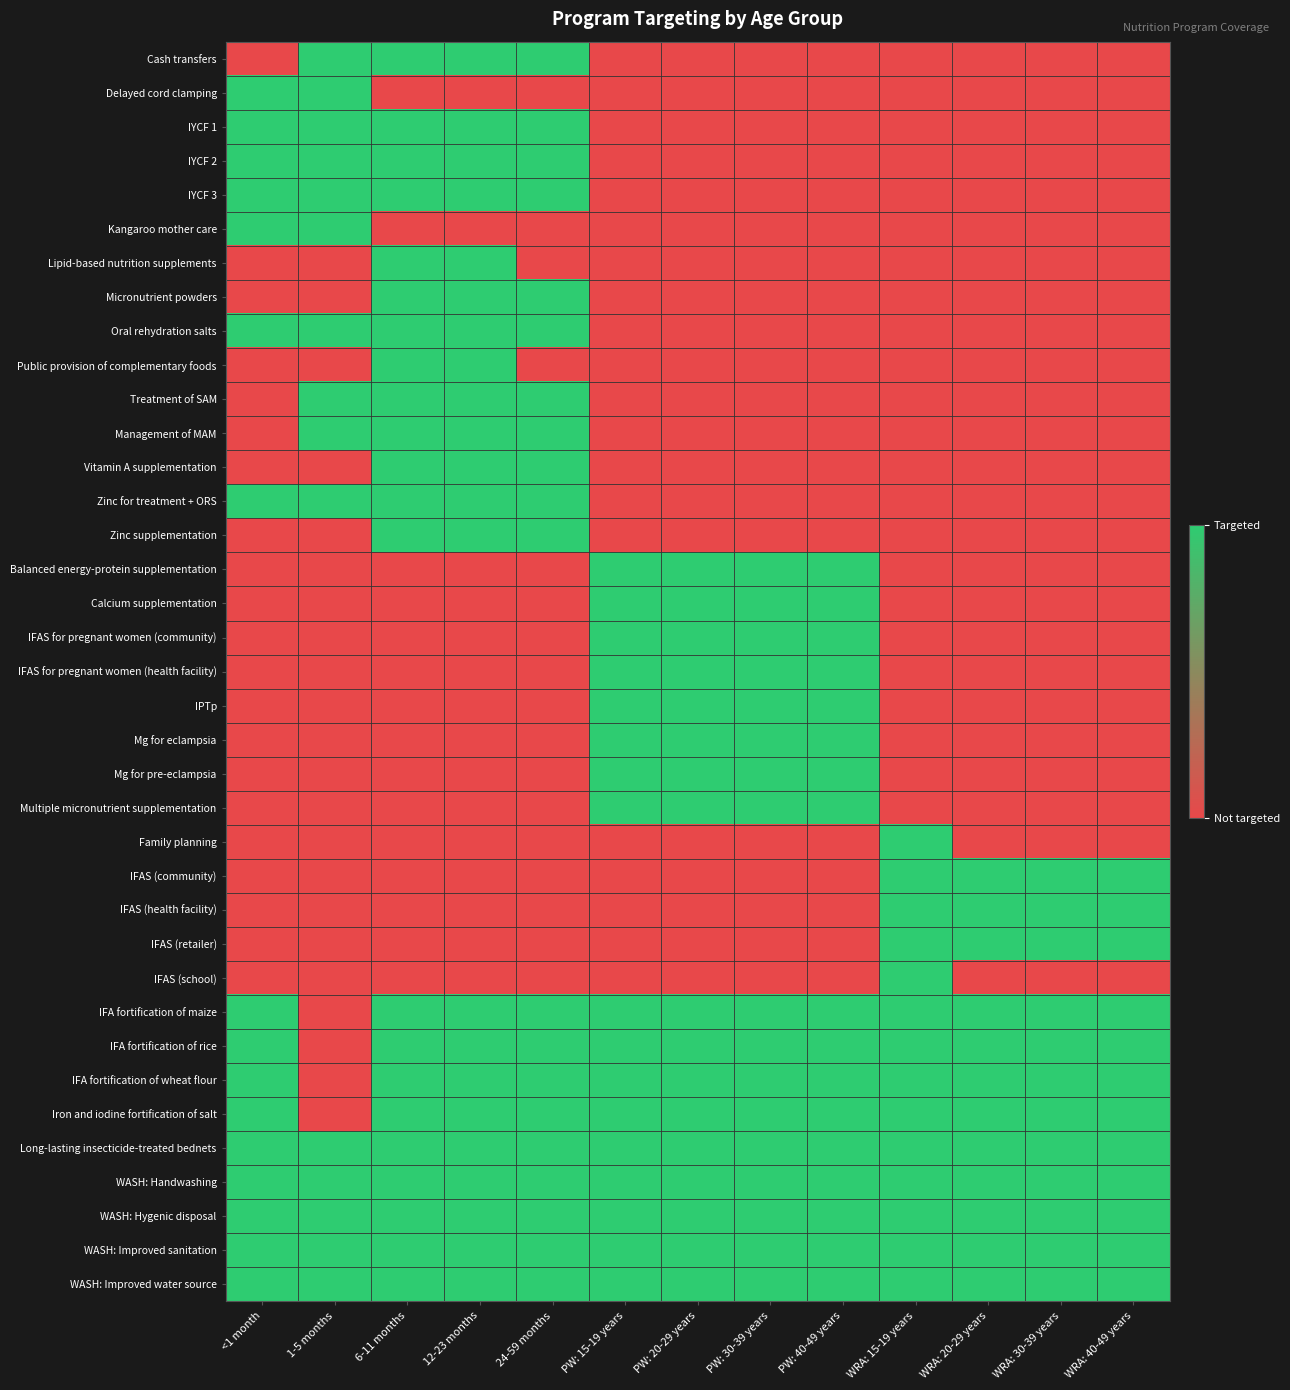

Reading left to right, what are all the values shown in this chart?

Cash transfers: <1 month=0	1-5 months=1	6-11 months=1	12-23 months=1	24-59 months=1	PW: 15-19 years=0	PW: 20-29 years=0	PW: 30-39 years=0	PW: 40-49 years=0	WRA: 15-19 years=0	WRA: 20-29 years=0	WRA: 30-39 years=0	WRA: 40-49 years=0
Delayed cord clamping: <1 month=1	1-5 months=1	6-11 months=0	12-23 months=0	24-59 months=0	PW: 15-19 years=0	PW: 20-29 years=0	PW: 30-39 years=0	PW: 40-49 years=0	WRA: 15-19 years=0	WRA: 20-29 years=0	WRA: 30-39 years=0	WRA: 40-49 years=0
IYCF 1: <1 month=1	1-5 months=1	6-11 months=1	12-23 months=1	24-59 months=1	PW: 15-19 years=0	PW: 20-29 years=0	PW: 30-39 years=0	PW: 40-49 years=0	WRA: 15-19 years=0	WRA: 20-29 years=0	WRA: 30-39 years=0	WRA: 40-49 years=0
IYCF 2: <1 month=1	1-5 months=1	6-11 months=1	12-23 months=1	24-59 months=1	PW: 15-19 years=0	PW: 20-29 years=0	PW: 30-39 years=0	PW: 40-49 years=0	WRA: 15-19 years=0	WRA: 20-29 years=0	WRA: 30-39 years=0	WRA: 40-49 years=0
IYCF 3: <1 month=1	1-5 months=1	6-11 months=1	12-23 months=1	24-59 months=1	PW: 15-19 years=0	PW: 20-29 years=0	PW: 30-39 years=0	PW: 40-49 years=0	WRA: 15-19 years=0	WRA: 20-29 years=0	WRA: 30-39 years=0	WRA: 40-49 years=0
Kangaroo mother care: <1 month=1	1-5 months=1	6-11 months=0	12-23 months=0	24-59 months=0	PW: 15-19 years=0	PW: 20-29 years=0	PW: 30-39 years=0	PW: 40-49 years=0	WRA: 15-19 years=0	WRA: 20-29 years=0	WRA: 30-39 years=0	WRA: 40-49 years=0
Lipid-based nutrition supplements: <1 month=0	1-5 months=0	6-11 months=1	12-23 months=1	24-59 months=0	PW: 15-19 years=0	PW: 20-29 years=0	PW: 30-39 years=0	PW: 40-49 years=0	WRA: 15-19 years=0	WRA: 20-29 years=0	WRA: 30-39 years=0	WRA: 40-49 years=0
Micronutrient powders: <1 month=0	1-5 months=0	6-11 months=1	12-23 months=1	24-59 months=1	PW: 15-19 years=0	PW: 20-29 years=0	PW: 30-39 years=0	PW: 40-49 years=0	WRA: 15-19 years=0	WRA: 20-29 years=0	WRA: 30-39 years=0	WRA: 40-49 years=0
Oral rehydration salts: <1 month=1	1-5 months=1	6-11 months=1	12-23 months=1	24-59 months=1	PW: 15-19 years=0	PW: 20-29 years=0	PW: 30-39 years=0	PW: 40-49 years=0	WRA: 15-19 years=0	WRA: 20-29 years=0	WRA: 30-39 years=0	WRA: 40-49 years=0
Public provision of complementary foods: <1 month=0	1-5 months=0	6-11 months=1	12-23 months=1	24-59 months=0	PW: 15-19 years=0	PW: 20-29 years=0	PW: 30-39 years=0	PW: 40-49 years=0	WRA: 15-19 years=0	WRA: 20-29 years=0	WRA: 30-39 years=0	WRA: 40-49 years=0
Treatment of SAM: <1 month=0	1-5 months=1	6-11 months=1	12-23 months=1	24-59 months=1	PW: 15-19 years=0	PW: 20-29 years=0	PW: 30-39 years=0	PW: 40-49 years=0	WRA: 15-19 years=0	WRA: 20-29 years=0	WRA: 30-39 years=0	WRA: 40-49 years=0
Management of MAM: <1 month=0	1-5 months=1	6-11 months=1	12-23 months=1	24-59 months=1	PW: 15-19 years=0	PW: 20-29 years=0	PW: 30-39 years=0	PW: 40-49 years=0	WRA: 15-19 years=0	WRA: 20-29 years=0	WRA: 30-39 years=0	WRA: 40-49 years=0
Vitamin A supplementation: <1 month=0	1-5 months=0	6-11 months=1	12-23 months=1	24-59 months=1	PW: 15-19 years=0	PW: 20-29 years=0	PW: 30-39 years=0	PW: 40-49 years=0	WRA: 15-19 years=0	WRA: 20-29 years=0	WRA: 30-39 years=0	WRA: 40-49 years=0
Zinc for treatment + ORS: <1 month=1	1-5 months=1	6-11 months=1	12-23 months=1	24-59 months=1	PW: 15-19 years=0	PW: 20-29 years=0	PW: 30-39 years=0	PW: 40-49 years=0	WRA: 15-19 years=0	WRA: 20-29 years=0	WRA: 30-39 years=0	WRA: 40-49 years=0
Zinc supplementation: <1 month=0	1-5 months=0	6-11 months=1	12-23 months=1	24-59 months=1	PW: 15-19 years=0	PW: 20-29 years=0	PW: 30-39 years=0	PW: 40-49 years=0	WRA: 15-19 years=0	WRA: 20-29 years=0	WRA: 30-39 years=0	WRA: 40-49 years=0
Balanced energy-protein supplementation: <1 month=0	1-5 months=0	6-11 months=0	12-23 months=0	24-59 months=0	PW: 15-19 years=1	PW: 20-29 years=1	PW: 30-39 years=1	PW: 40-49 years=1	WRA: 15-19 years=0	WRA: 20-29 years=0	WRA: 30-39 years=0	WRA: 40-49 years=0
Calcium supplementation: <1 month=0	1-5 months=0	6-11 months=0	12-23 months=0	24-59 months=0	PW: 15-19 years=1	PW: 20-29 years=1	PW: 30-39 years=1	PW: 40-49 years=1	WRA: 15-19 years=0	WRA: 20-29 years=0	WRA: 30-39 years=0	WRA: 40-49 years=0
IFAS for pregnant women (community): <1 month=0	1-5 months=0	6-11 months=0	12-23 months=0	24-59 months=0	PW: 15-19 years=1	PW: 20-29 years=1	PW: 30-39 years=1	PW: 40-49 years=1	WRA: 15-19 years=0	WRA: 20-29 years=0	WRA: 30-39 years=0	WRA: 40-49 years=0
IFAS for pregnant women (health facility): <1 month=0	1-5 months=0	6-11 months=0	12-23 months=0	24-59 months=0	PW: 15-19 years=1	PW: 20-29 years=1	PW: 30-39 years=1	PW: 40-49 years=1	WRA: 15-19 years=0	WRA: 20-29 years=0	WRA: 30-39 years=0	WRA: 40-49 years=0
IPTp: <1 month=0	1-5 months=0	6-11 months=0	12-23 months=0	24-59 months=0	PW: 15-19 years=1	PW: 20-29 years=1	PW: 30-39 years=1	PW: 40-49 years=1	WRA: 15-19 years=0	WRA: 20-29 years=0	WRA: 30-39 years=0	WRA: 40-49 years=0
Mg for eclampsia: <1 month=0	1-5 months=0	6-11 months=0	12-23 months=0	24-59 months=0	PW: 15-19 years=1	PW: 20-29 years=1	PW: 30-39 years=1	PW: 40-49 years=1	WRA: 15-19 years=0	WRA: 20-29 years=0	WRA: 30-39 years=0	WRA: 40-49 years=0
Mg for pre-eclampsia: <1 month=0	1-5 months=0	6-11 months=0	12-23 months=0	24-59 months=0	PW: 15-19 years=1	PW: 20-29 years=1	PW: 30-39 years=1	PW: 40-49 years=1	WRA: 15-19 years=0	WRA: 20-29 years=0	WRA: 30-39 years=0	WRA: 40-49 years=0
Multiple micronutrient supplementation: <1 month=0	1-5 months=0	6-11 months=0	12-23 months=0	24-59 months=0	PW: 15-19 years=1	PW: 20-29 years=1	PW: 30-39 years=1	PW: 40-49 years=1	WRA: 15-19 years=0	WRA: 20-29 years=0	WRA: 30-39 years=0	WRA: 40-49 years=0
Family planning: <1 month=0	1-5 months=0	6-11 months=0	12-23 months=0	24-59 months=0	PW: 15-19 years=0	PW: 20-29 years=0	PW: 30-39 years=0	PW: 40-49 years=0	WRA: 15-19 years=1	WRA: 20-29 years=0	WRA: 30-39 years=0	WRA: 40-49 years=0
IFAS (community): <1 month=0	1-5 months=0	6-11 months=0	12-23 months=0	24-59 months=0	PW: 15-19 years=0	PW: 20-29 years=0	PW: 30-39 years=0	PW: 40-49 years=0	WRA: 15-19 years=1	WRA: 20-29 years=1	WRA: 30-39 years=1	WRA: 40-49 years=1
IFAS (health facility): <1 month=0	1-5 months=0	6-11 months=0	12-23 months=0	24-59 months=0	PW: 15-19 years=0	PW: 20-29 years=0	PW: 30-39 years=0	PW: 40-49 years=0	WRA: 15-19 years=1	WRA: 20-29 years=1	WRA: 30-39 years=1	WRA: 40-49 years=1
IFAS (retailer): <1 month=0	1-5 months=0	6-11 months=0	12-23 months=0	24-59 months=0	PW: 15-19 years=0	PW: 20-29 years=0	PW: 30-39 years=0	PW: 40-49 years=0	WRA: 15-19 years=1	WRA: 20-29 years=1	WRA: 30-39 years=1	WRA: 40-49 years=1
IFAS (school): <1 month=0	1-5 months=0	6-11 months=0	12-23 months=0	24-59 months=0	PW: 15-19 years=0	PW: 20-29 years=0	PW: 30-39 years=0	PW: 40-49 years=0	WRA: 15-19 years=1	WRA: 20-29 years=0	WRA: 30-39 years=0	WRA: 40-49 years=0
IFA fortification of maize: <1 month=1	1-5 months=0	6-11 months=1	12-23 months=1	24-59 months=1	PW: 15-19 years=1	PW: 20-29 years=1	PW: 30-39 years=1	PW: 40-49 years=1	WRA: 15-19 years=1	WRA: 20-29 years=1	WRA: 30-39 years=1	WRA: 40-49 years=1
IFA fortification of rice: <1 month=1	1-5 months=0	6-11 months=1	12-23 months=1	24-59 months=1	PW: 15-19 years=1	PW: 20-29 years=1	PW: 30-39 years=1	PW: 40-49 years=1	WRA: 15-19 years=1	WRA: 20-29 years=1	WRA: 30-39 years=1	WRA: 40-49 years=1
IFA fortification of wheat flour: <1 month=1	1-5 months=0	6-11 months=1	12-23 months=1	24-59 months=1	PW: 15-19 years=1	PW: 20-29 years=1	PW: 30-39 years=1	PW: 40-49 years=1	WRA: 15-19 years=1	WRA: 20-29 years=1	WRA: 30-39 years=1	WRA: 40-49 years=1
Iron and iodine fortification of salt: <1 month=1	1-5 months=0	6-11 months=1	12-23 months=1	24-59 months=1	PW: 15-19 years=1	PW: 20-29 years=1	PW: 30-39 years=1	PW: 40-49 years=1	WRA: 15-19 years=1	WRA: 20-29 years=1	WRA: 30-39 years=1	WRA: 40-49 years=1
Long-lasting insecticide-treated bednets: <1 month=1	1-5 months=1	6-11 months=1	12-23 months=1	24-59 months=1	PW: 15-19 years=1	PW: 20-29 years=1	PW: 30-39 years=1	PW: 40-49 years=1	WRA: 15-19 years=1	WRA: 20-29 years=1	WRA: 30-39 years=1	WRA: 40-49 years=1
WASH: Handwashing: <1 month=1	1-5 months=1	6-11 months=1	12-23 months=1	24-59 months=1	PW: 15-19 years=1	PW: 20-29 years=1	PW: 30-39 years=1	PW: 40-49 years=1	WRA: 15-19 years=1	WRA: 20-29 years=1	WRA: 30-39 years=1	WRA: 40-49 years=1
WASH: Hygenic disposal: <1 month=1	1-5 months=1	6-11 months=1	12-23 months=1	24-59 months=1	PW: 15-19 years=1	PW: 20-29 years=1	PW: 30-39 years=1	PW: 40-49 years=1	WRA: 15-19 years=1	WRA: 20-29 years=1	WRA: 30-39 years=1	WRA: 40-49 years=1
WASH: Improved sanitation: <1 month=1	1-5 months=1	6-11 months=1	12-23 months=1	24-59 months=1	PW: 15-19 years=1	PW: 20-29 years=1	PW: 30-39 years=1	PW: 40-49 years=1	WRA: 15-19 years=1	WRA: 20-29 years=1	WRA: 30-39 years=1	WRA: 40-49 years=1
WASH: Improved water source: <1 month=1	1-5 months=1	6-11 months=1	12-23 months=1	24-59 months=1	PW: 15-19 years=1	PW: 20-29 years=1	PW: 30-39 years=1	PW: 40-49 years=1	WRA: 15-19 years=1	WRA: 20-29 years=1	WRA: 30-39 years=1	WRA: 40-49 years=1